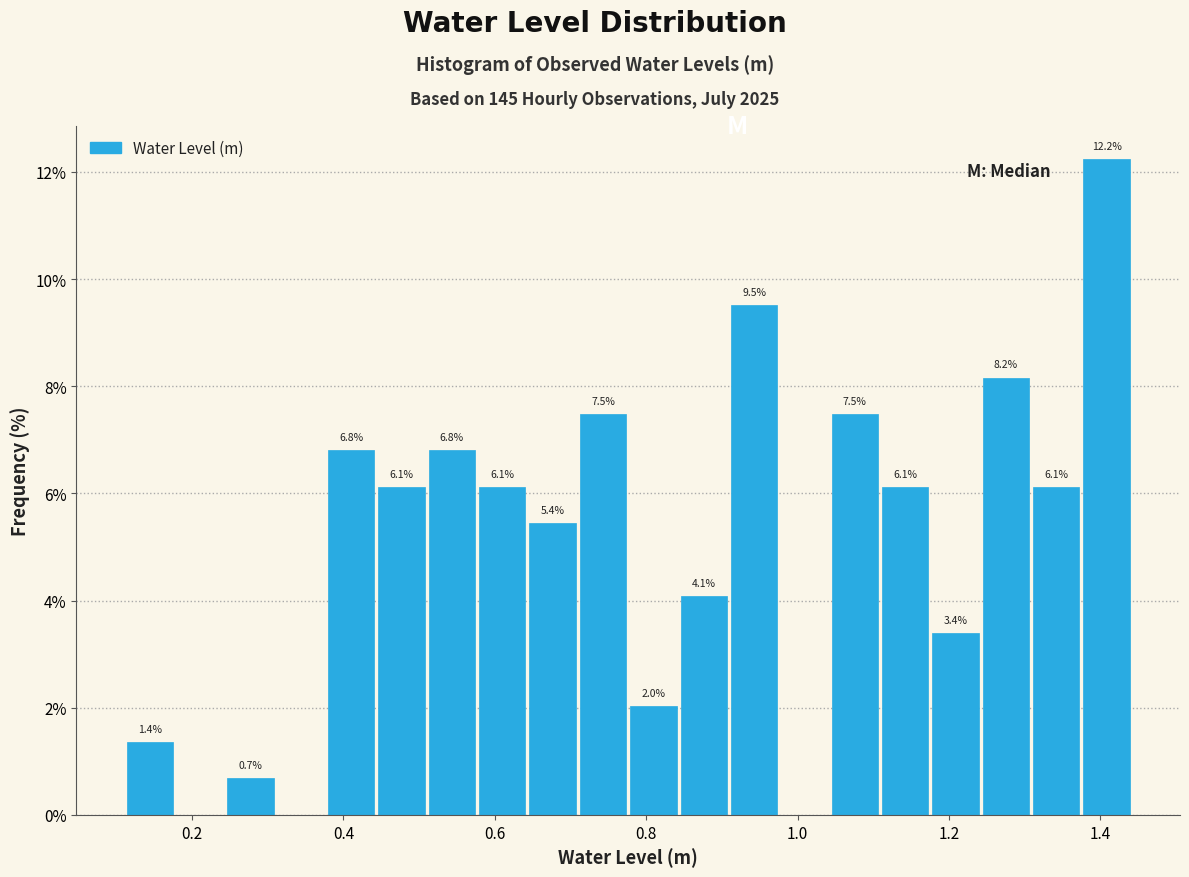

Around what value on the x-axis is the tallest bar? Give the approximate position of its centre, as read against the axis.

1.40